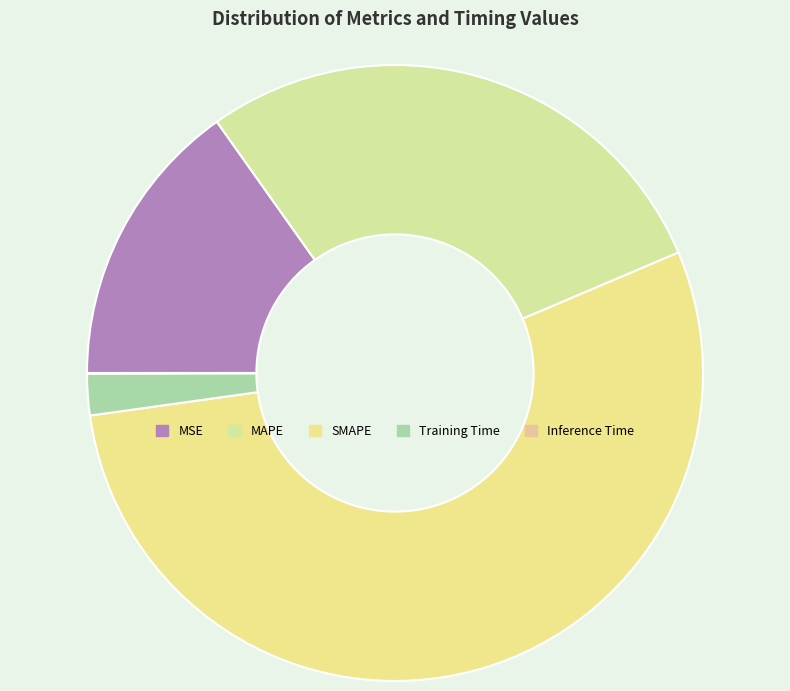

What is the majority slice?

SMAPE